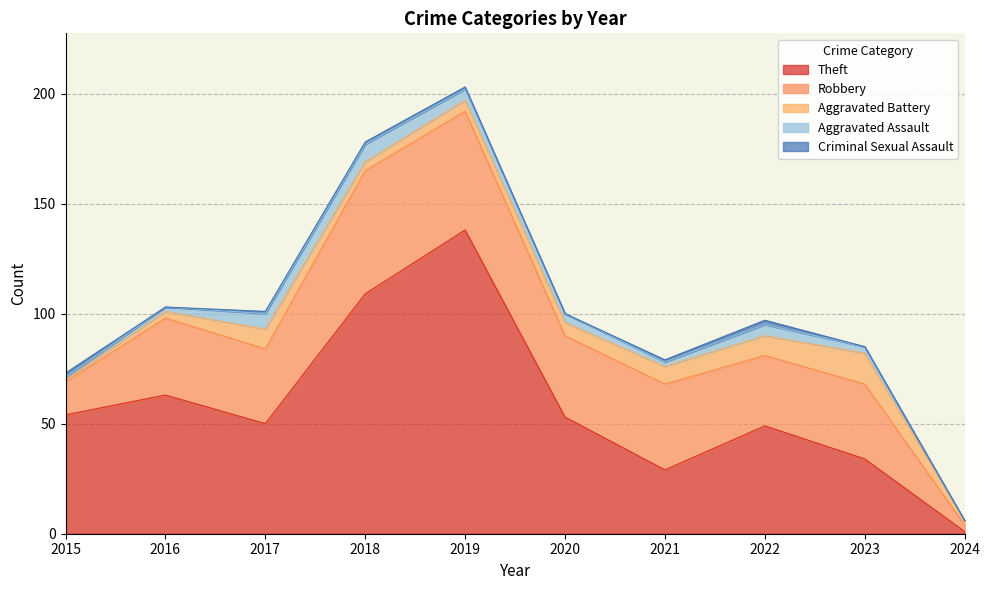

What is the difference between the second highest and minimum values in the Theft series?

108